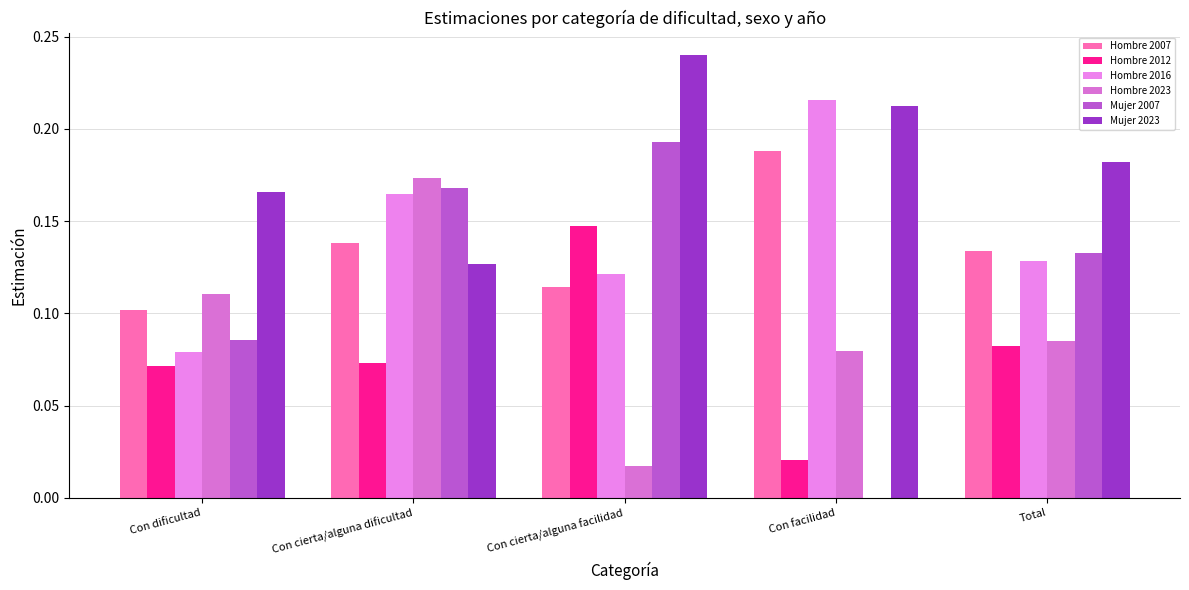

True or false: Hombre 2016 has a value of 0.1 at Total.

False